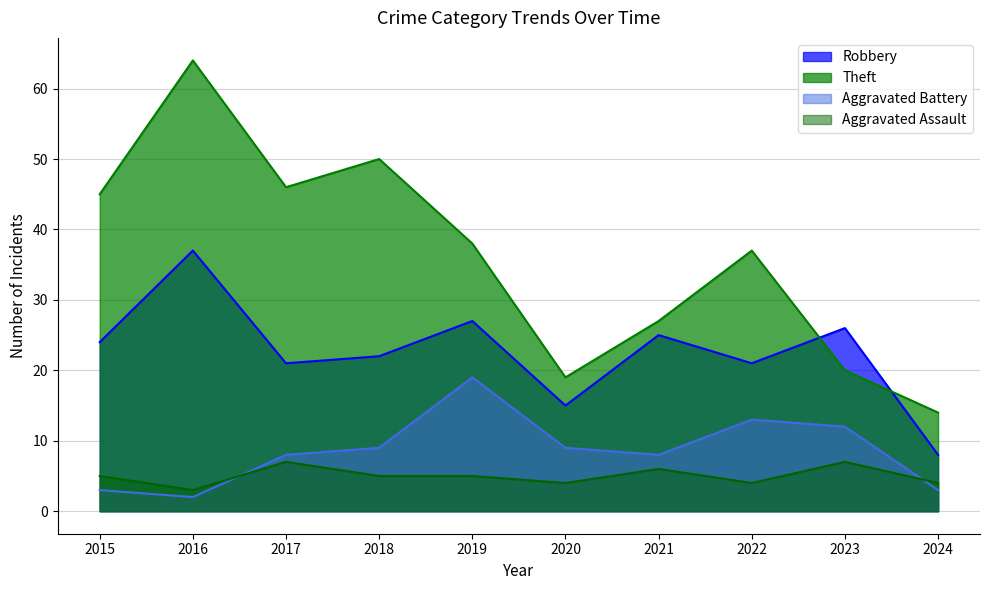

Where does the Aggravated Battery series first go above 9?

2019